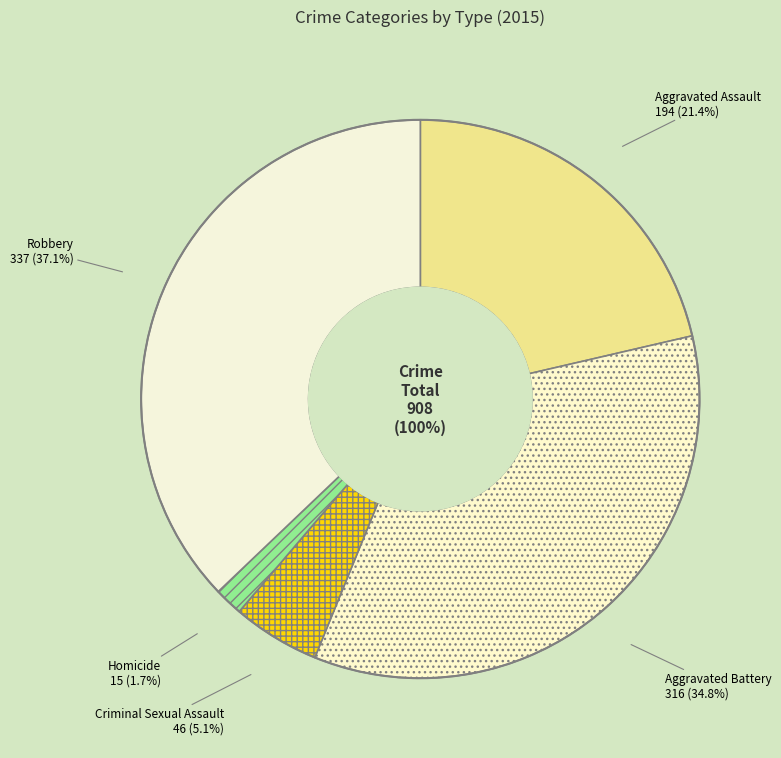

Does any single category account for the majority?

No